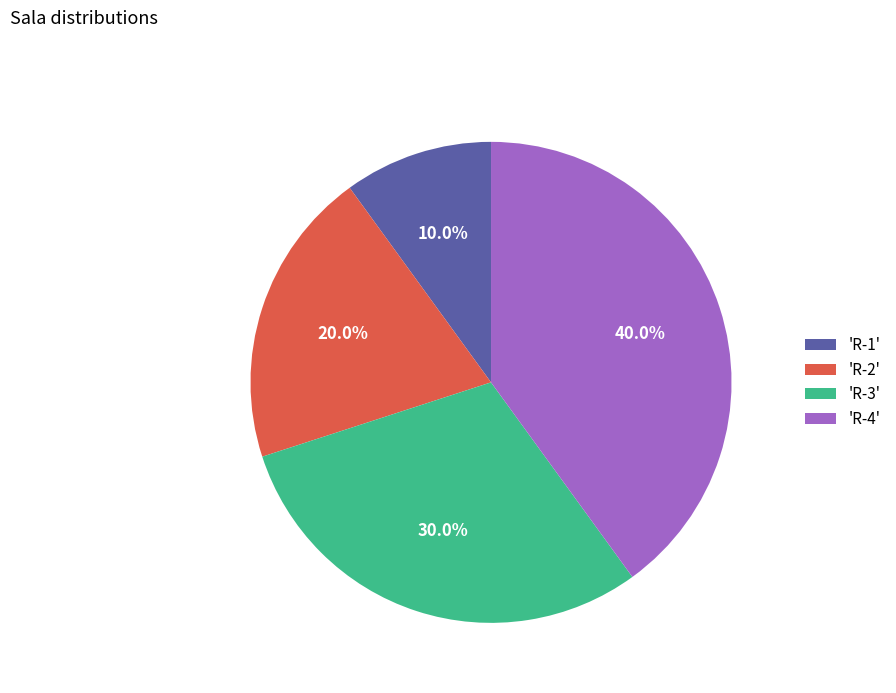

What percentage do 'R-4' and 'R-2' together represent?

60.0%